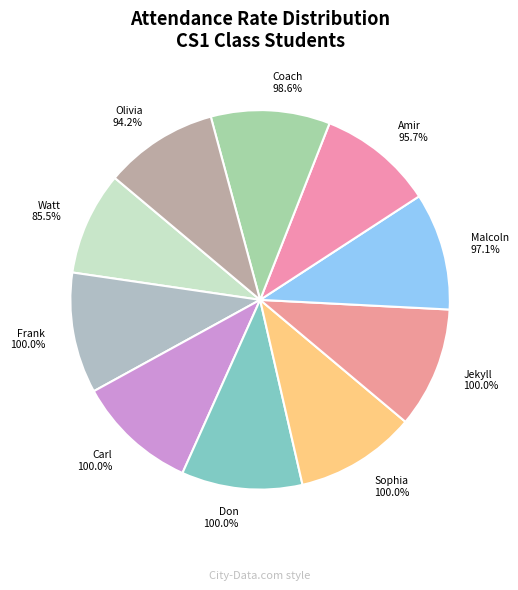

How many slices are in this pie chart?

10